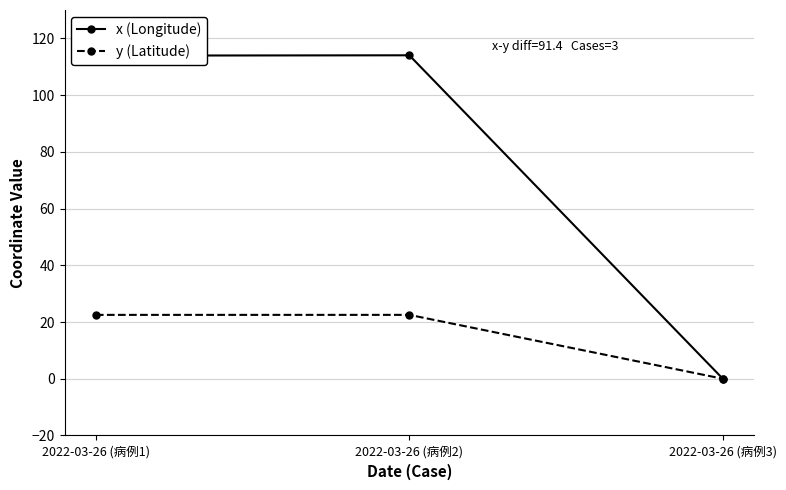

What position from the right is 2022-03-26 (病例3)?

1